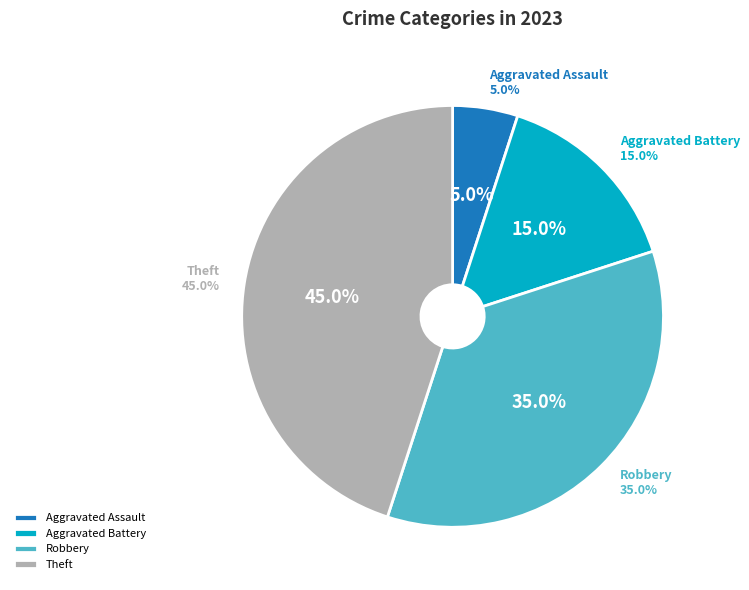

Which slice is the largest?

Theft